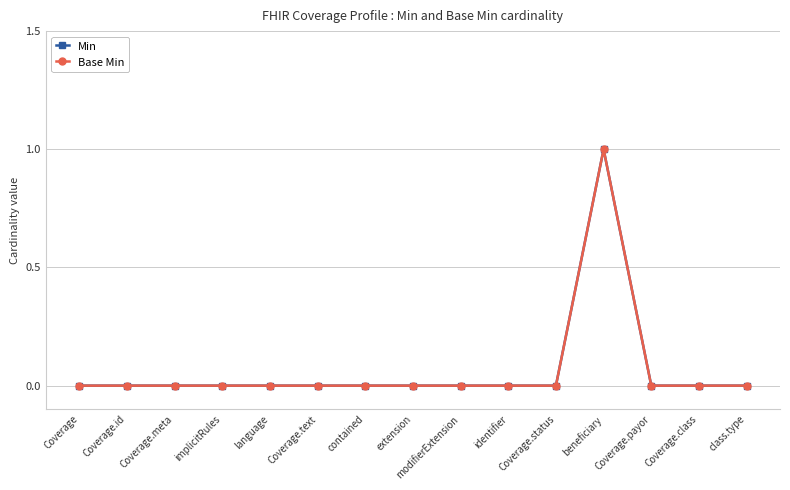

Is this an area chart (filled region under the line)?

No